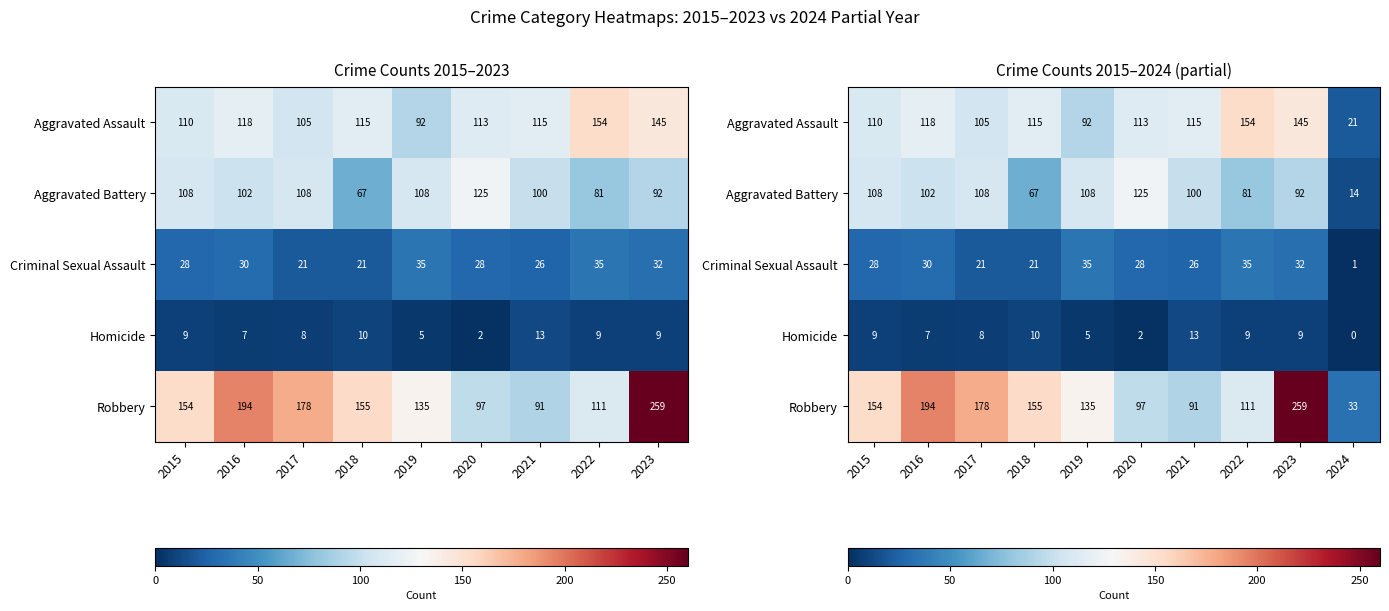

What is the difference between the maximum and minimum values in the Aggravated Assault series?

133